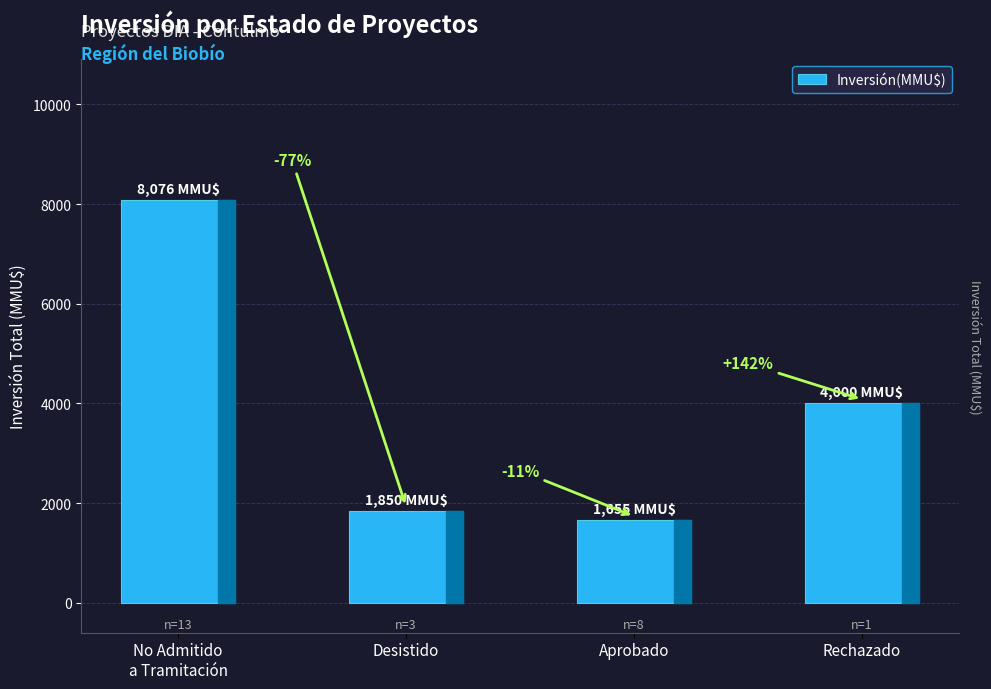

Does the chart contain any negative values?

No